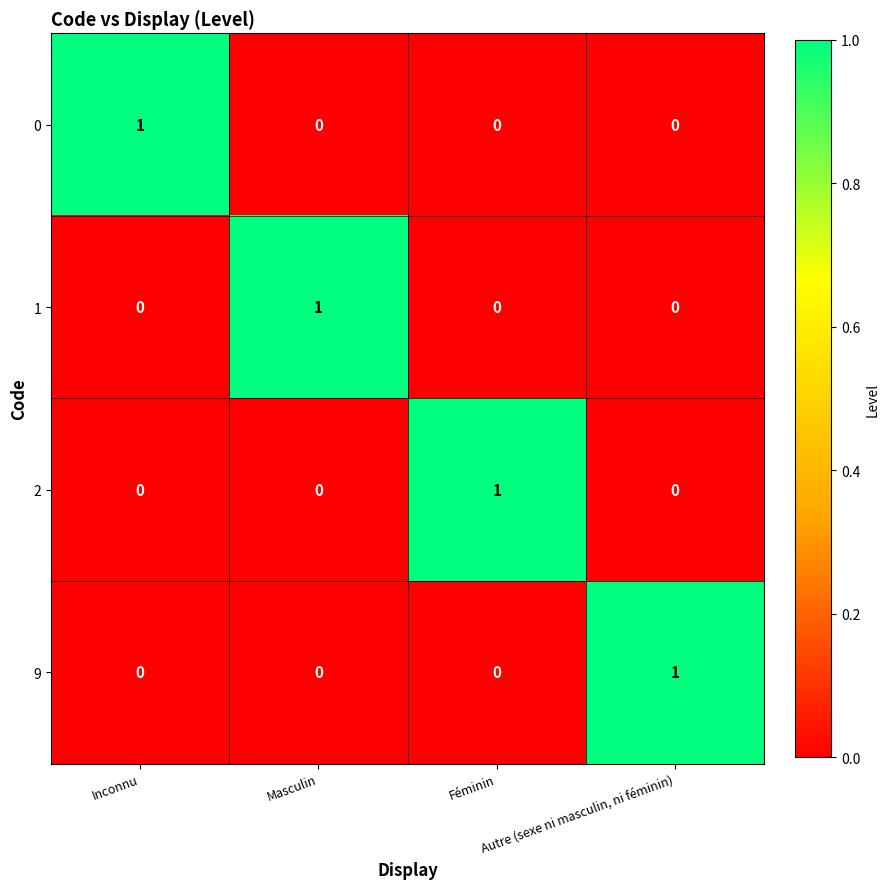

How many 9 values are between 0 and 1?

4